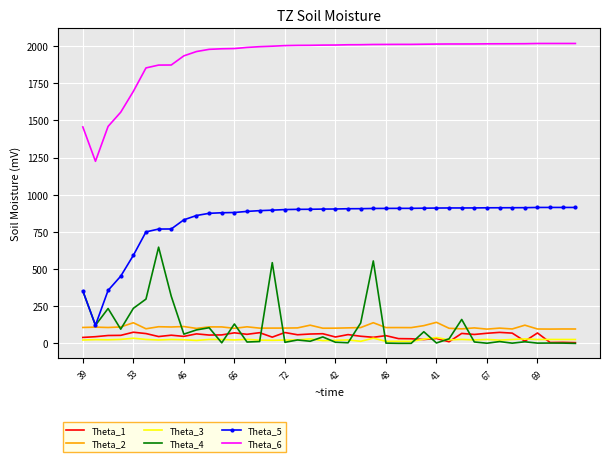

What is the highest value of the Theta_5 series?

914.2